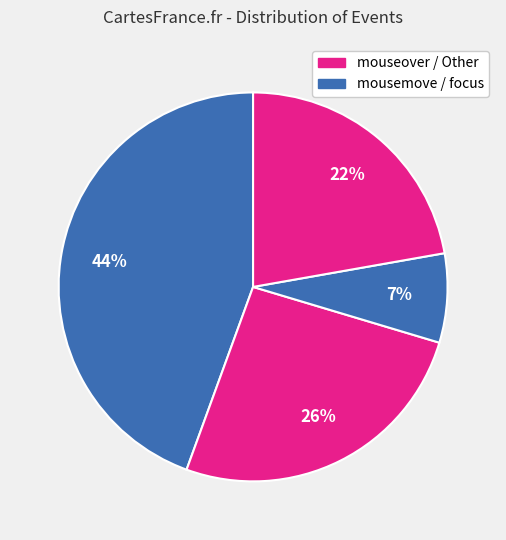

Is there a majority slice in this chart?

No